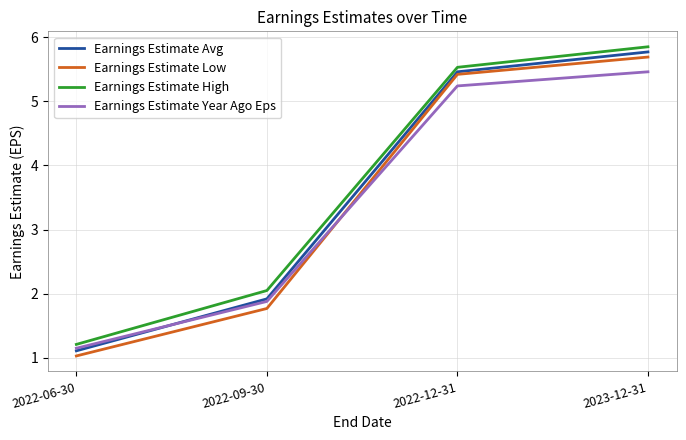

Rank the categories by Earnings Estimate Low value from lowest to highest.

2022-06-30, 2022-09-30, 2022-12-31, 2023-12-31